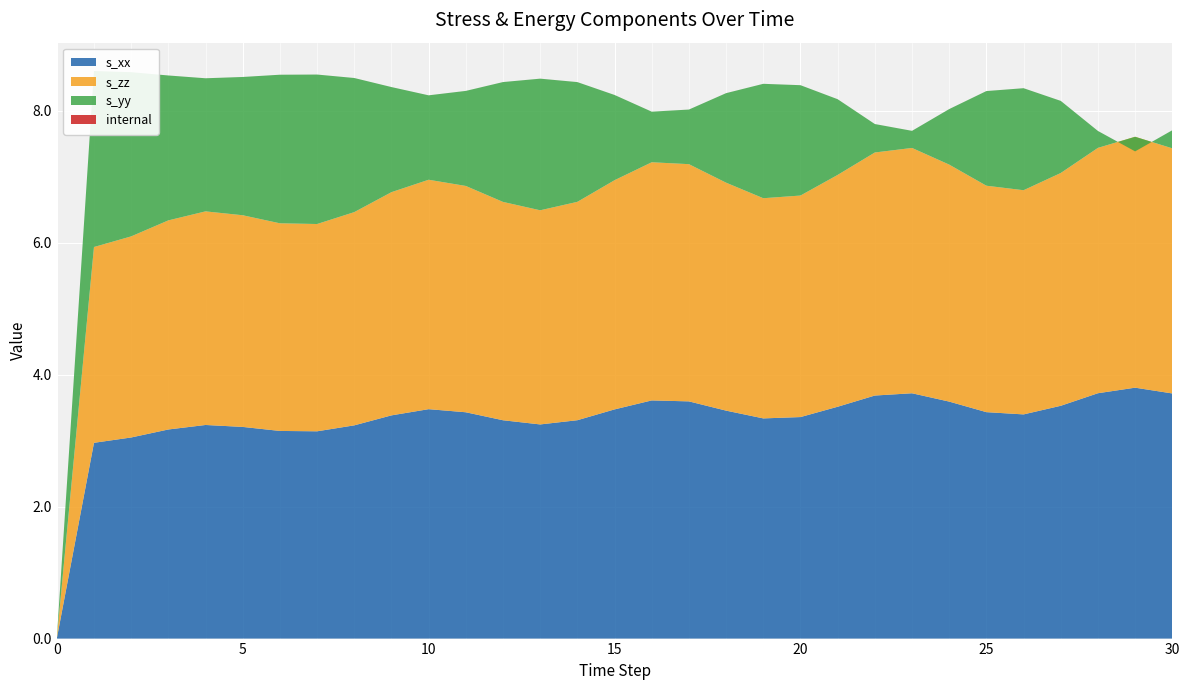

Reading right to left, transcribe all the data shown in this chart.

s_xx: 3.7	3.8	3.7	3.5	3.4	3.4	3.6	3.7	3.7	3.5	3.4	3.3	3.5	3.6	3.6	3.5	3.3	3.2	3.3	3.4	3.5	3.4	3.2	3.1	3.1	3.2	3.2	3.2	3.0	3.0	0.0
s_zz: 3.7	3.8	3.7	3.5	3.4	3.4	3.6	3.7	3.7	3.5	3.4	3.3	3.5	3.6	3.6	3.5	3.3	3.2	3.3	3.4	3.5	3.4	3.2	3.1	3.1	3.2	3.2	3.2	3.0	3.0	0.0
s_yy: 0.3	-0.2	0.3	1.1	1.5	1.4	0.8	0.3	0.4	1.1	1.7	1.7	1.4	0.8	0.8	1.3	1.8	2.0	1.8	1.4	1.3	1.6	2.0	2.3	2.3	2.1	2.0	2.2	2.5	2.7	0.0
internal: 0.0	0.0	0.0	0.0	0.0	0.0	0.0	0.0	0.0	0.0	0.0	0.0	0.0	0.0	0.0	0.0	0.0	0.0	0.0	0.0	0.0	0.0	0.0	0.0	0.0	0.0	0.0	0.0	0.0	0.0	0.0